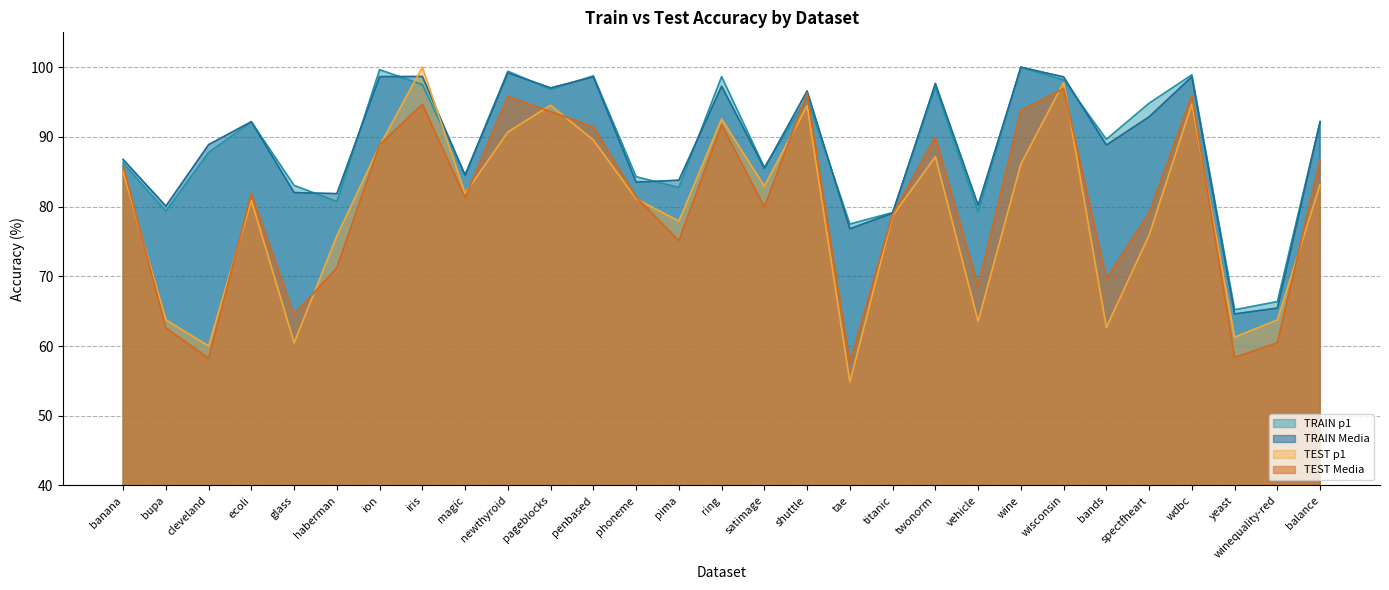

Which has a higher value, ecoli or penbased?

penbased